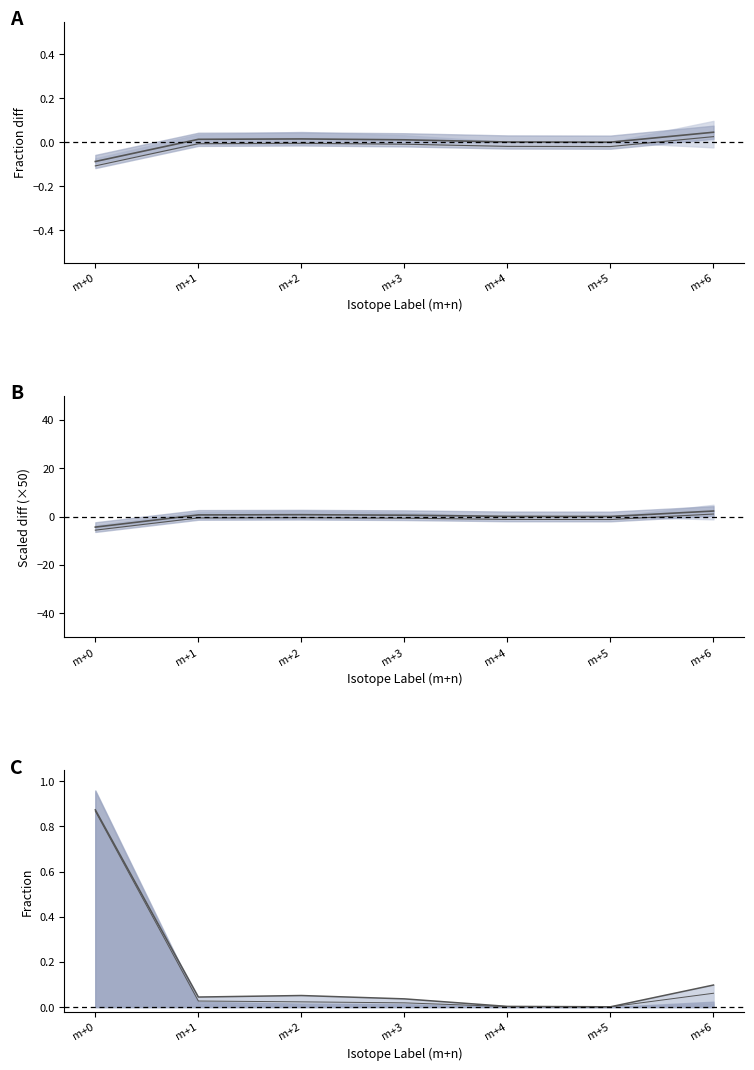

True or false: Mean diff (Sr - Lv) and Mean diff scaled cross at least once.

True